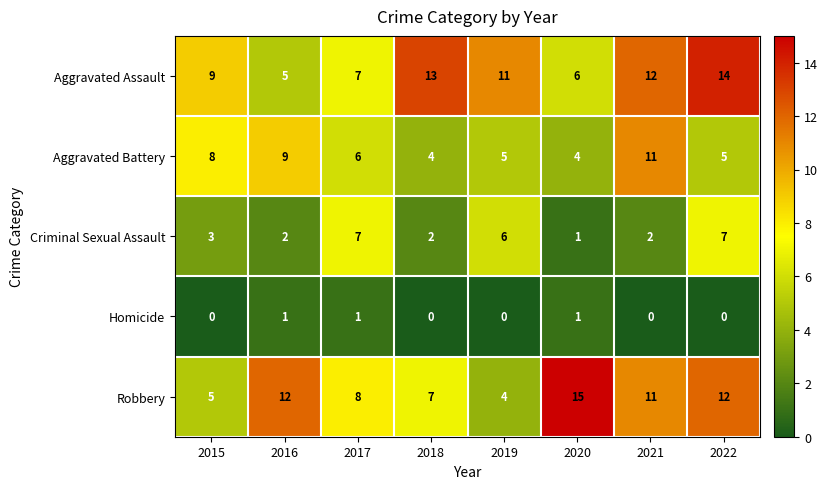

How many distinct data groups are displayed?

5